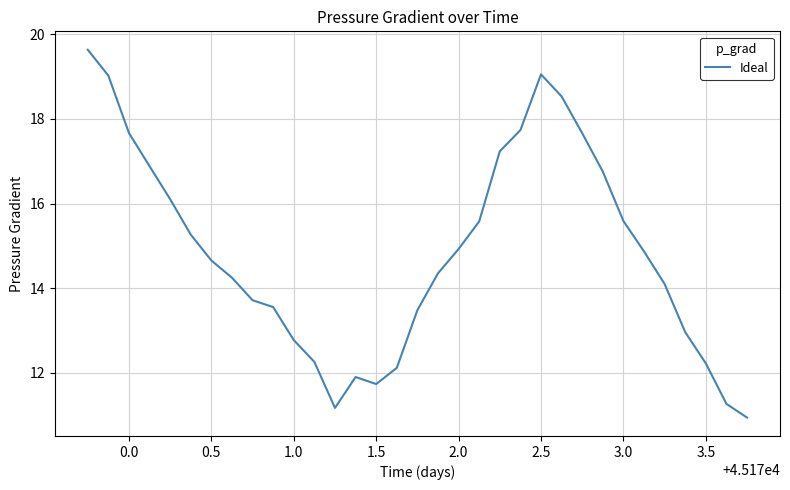

What is the maximum value shown in the chart?

19.6